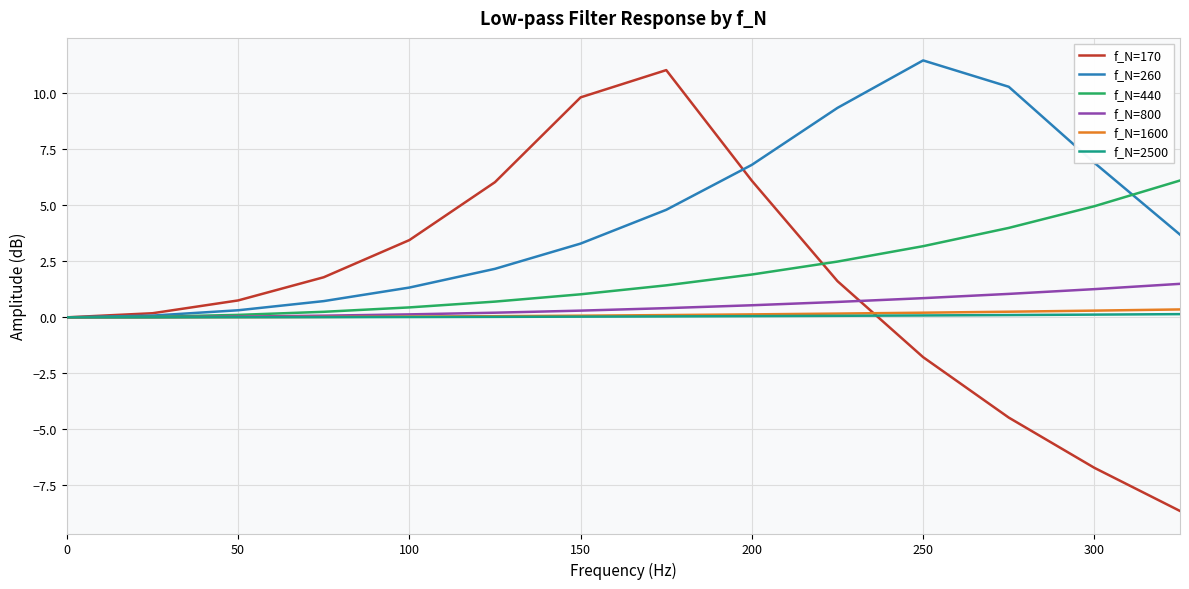

What is the highest value of the f_N=440 series?

6.1